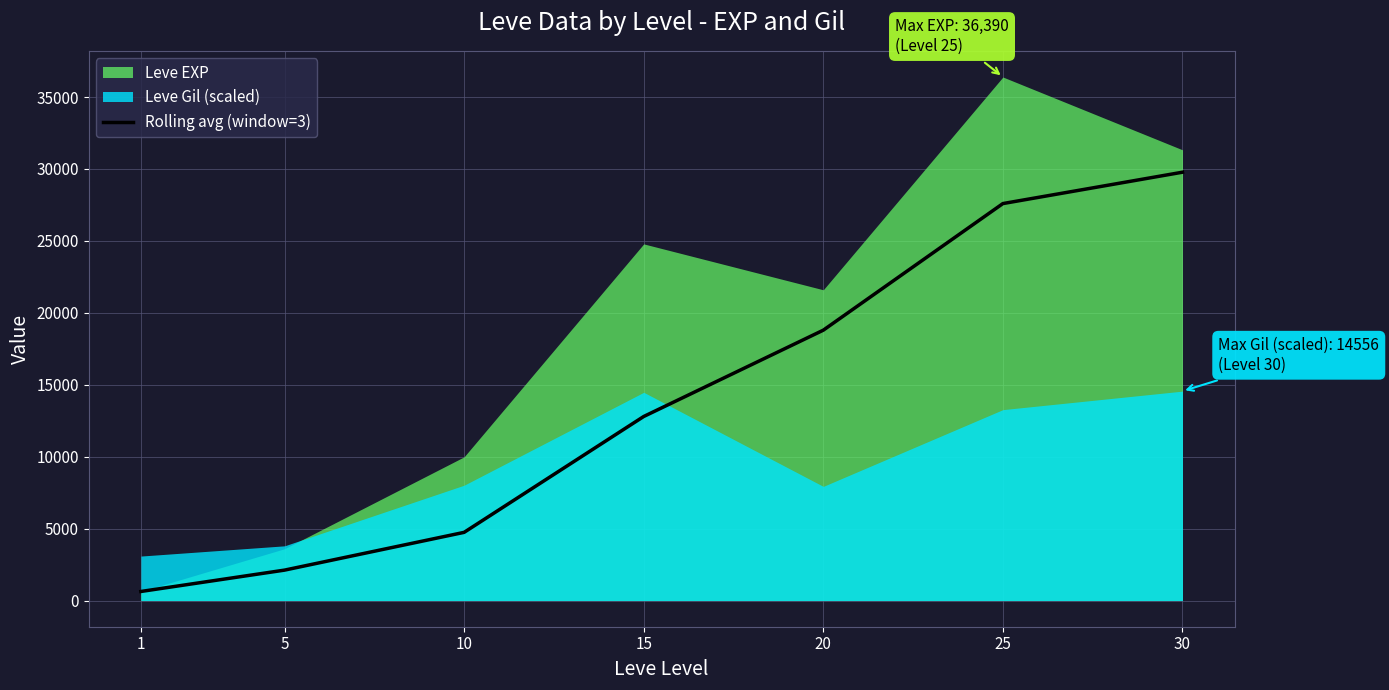

Which has a higher value, 5 or 1?

5